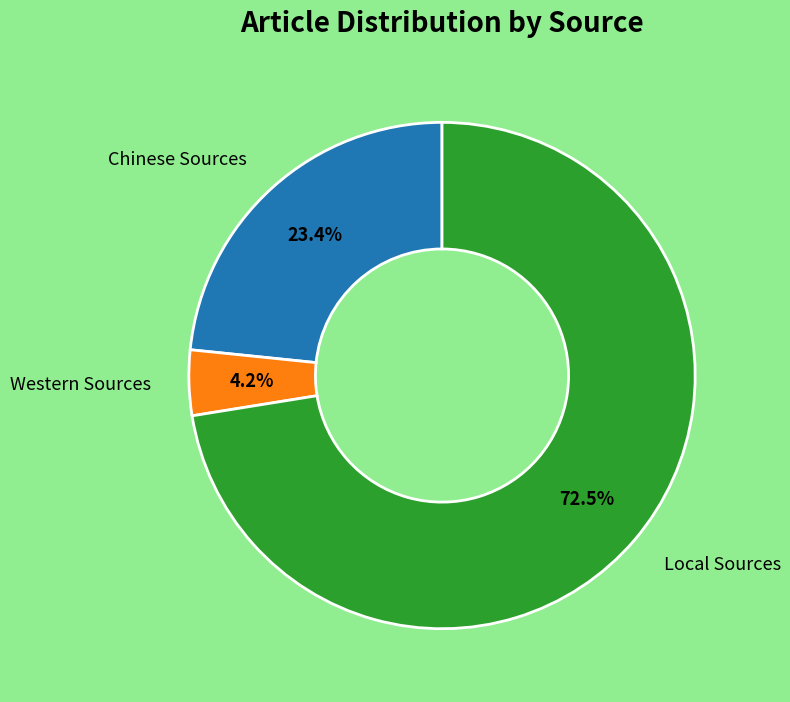

Does any single category account for the majority?

Yes